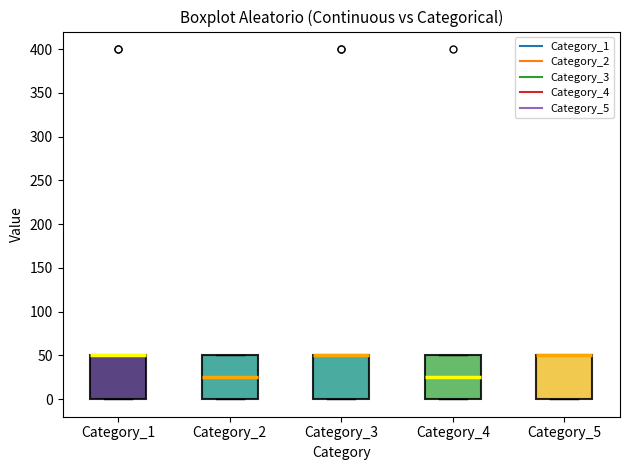

Reading left to right, transcribe this box plot: for each box, give where its median line is, the range the box spans, and where its two whiskers end, as read against the y-axis. The values are not printed on the chart, so give them approximately, as read against the axis.

Category_1: median 50 (drawn on the box's upper edge), box 0 to 50, whiskers 0 to 50
Category_2: median 25, box 0 to 50, whiskers 0 to 50
Category_3: median 50 (drawn on the box's upper edge), box 0 to 50, whiskers 0 to 50
Category_4: median 25, box 0 to 50, whiskers 0 to 50
Category_5: median 50 (drawn on the box's upper edge), box 0 to 50, whiskers 0 to 50